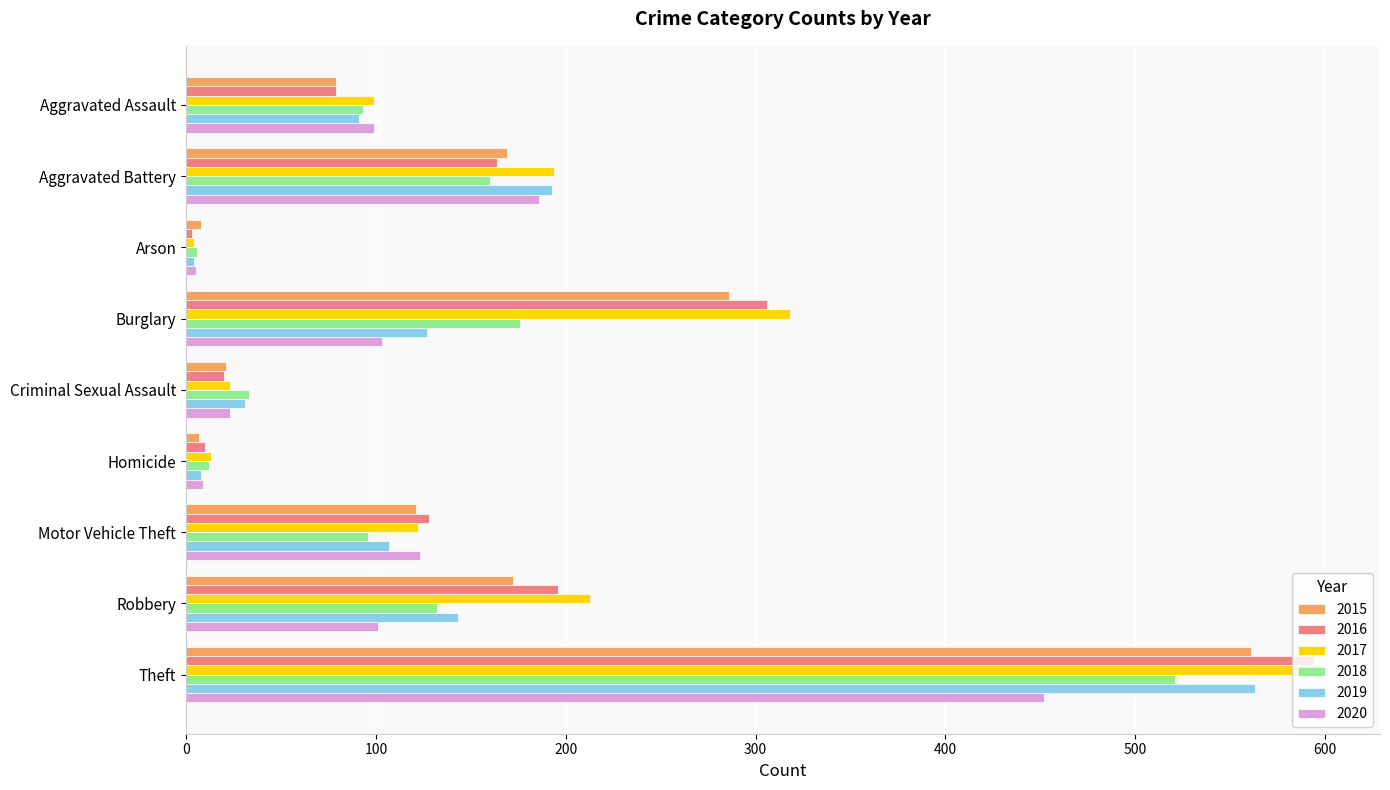

At which label is 2016 closest to 298?

Burglary